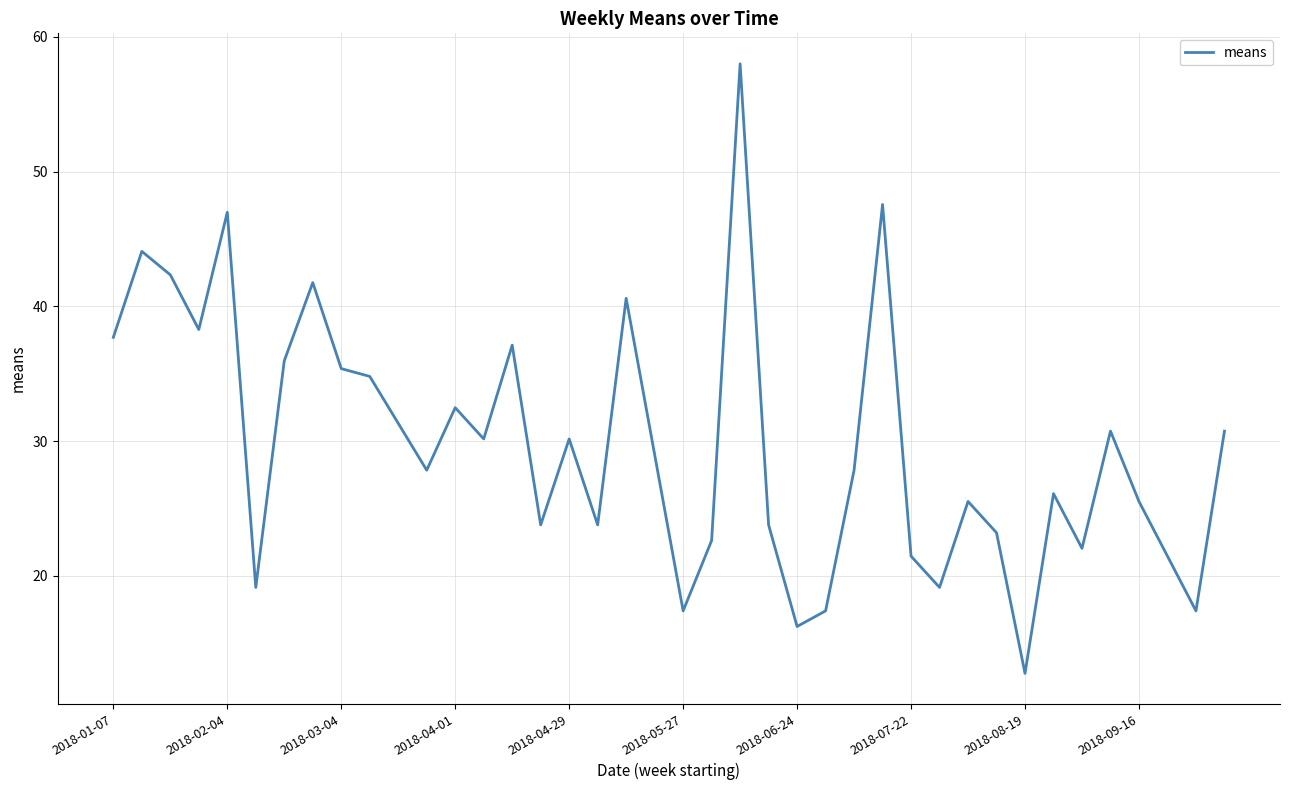

What is the sum of all values?

1189.6